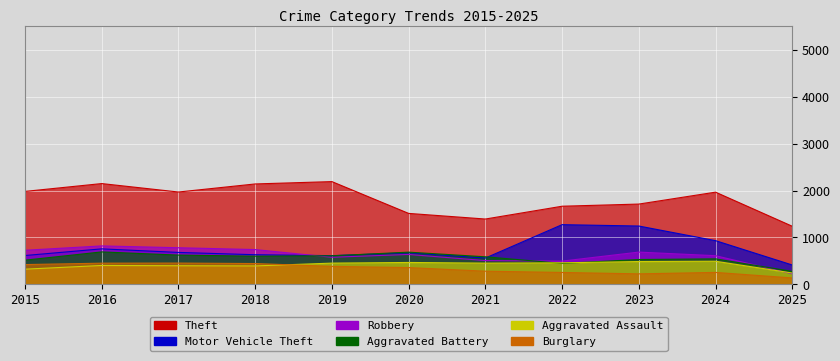

What is the spread (max minus min) of values at 2024?

1711